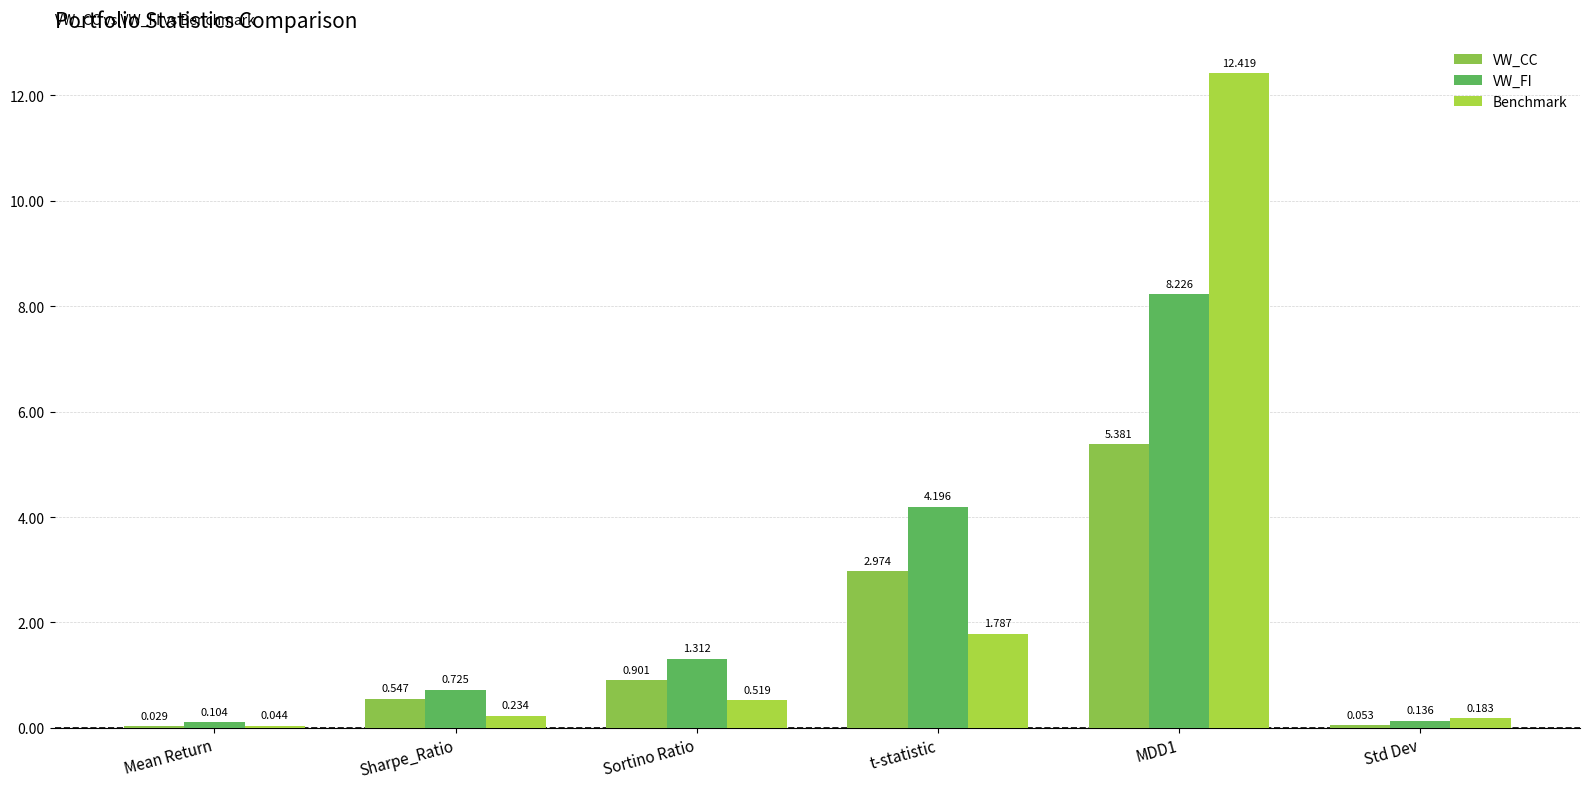

What is the label of the 6th bar from the left?

Std Dev